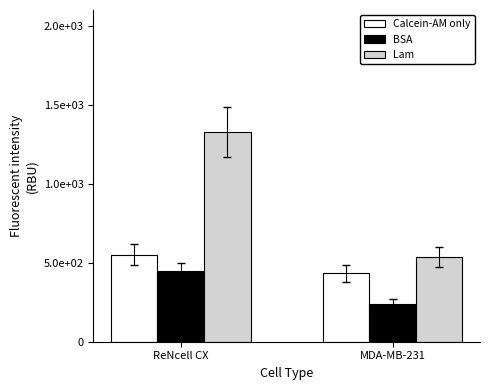

At ReNcell CX, list the series in order from largest to smallest.

Lam, Calcein-AM only, BSA